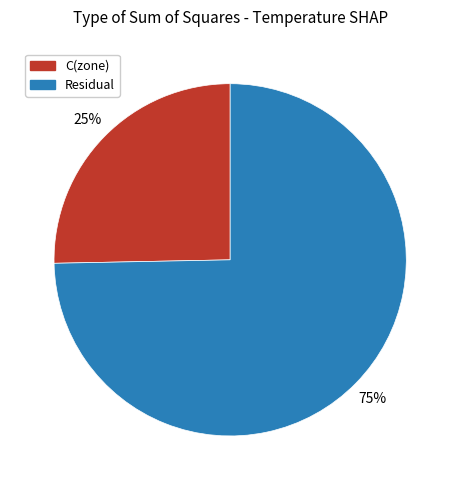

Count the number of slices in the pie.

2